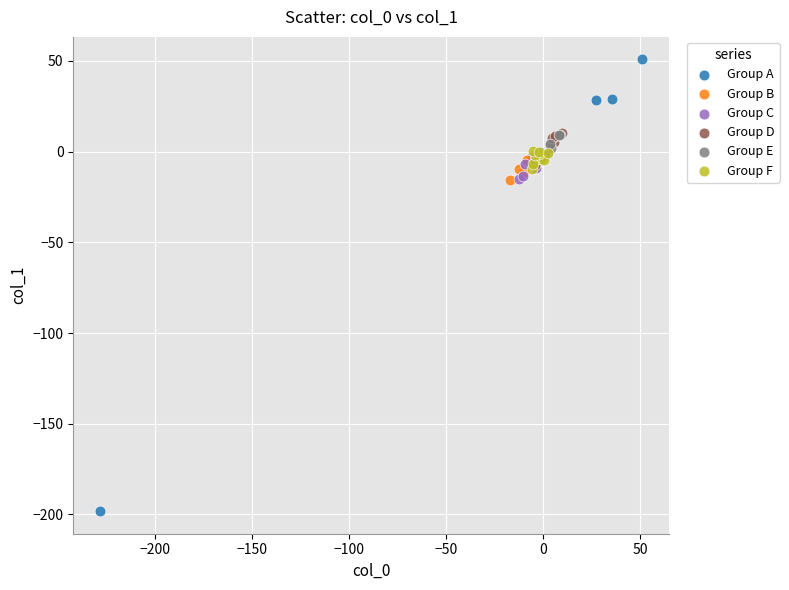

Which series contains the highest Y value?

Group A